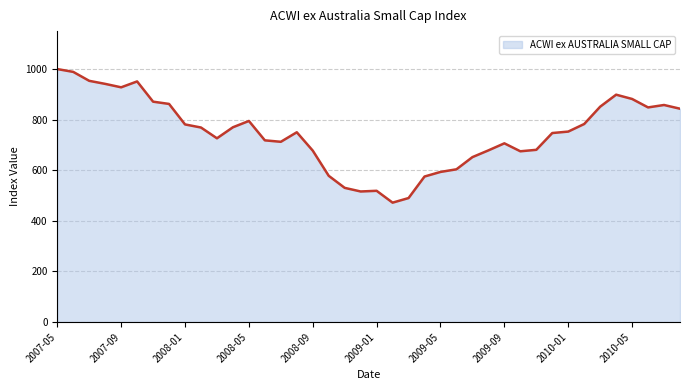

What is the difference between the maximum and minimum values?

528.1